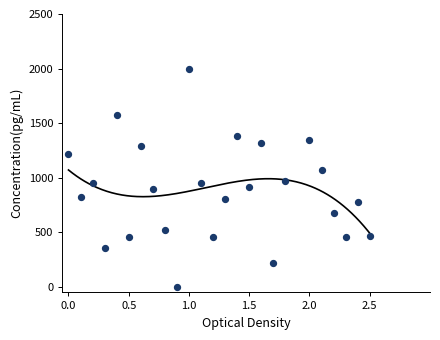

What is the range of X values (max minus min)?

2.5